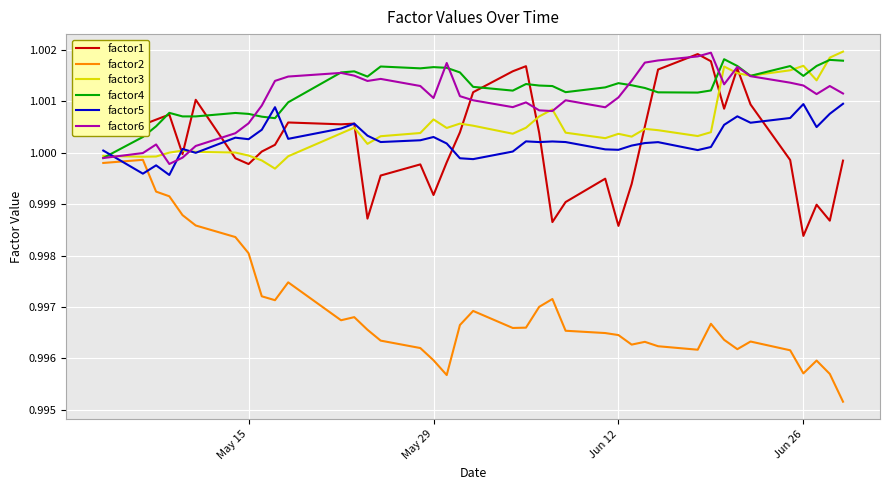

Which series has the largest range (max minus min)?

factor2